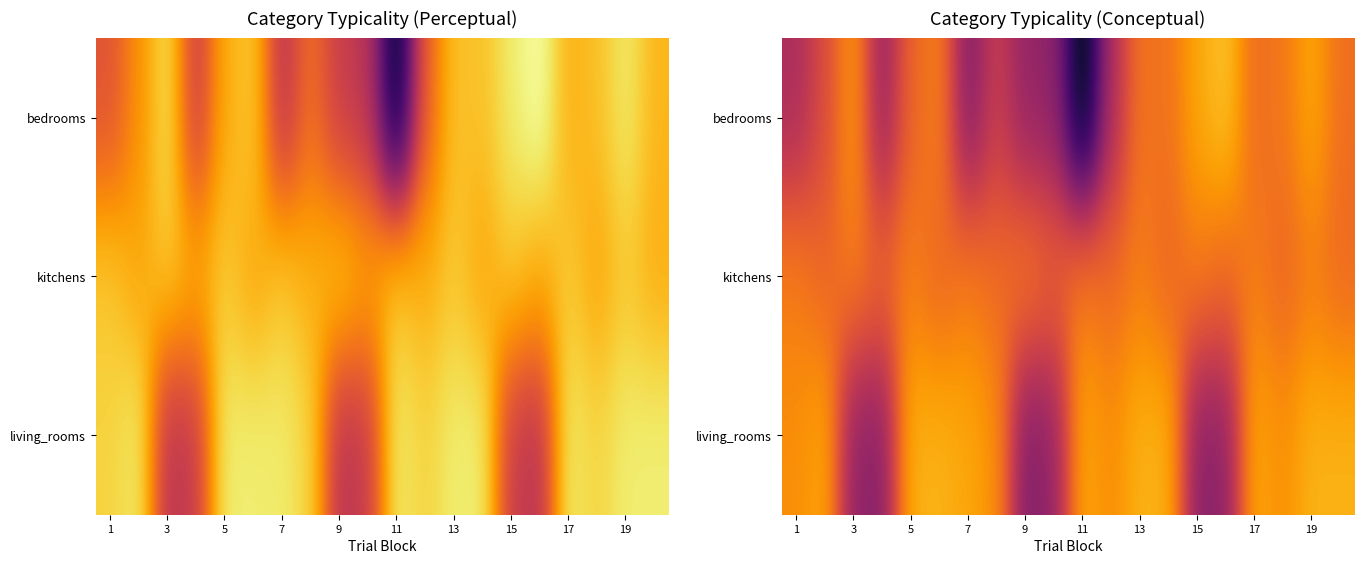

At how many categories does at least one series exceed 30?

20